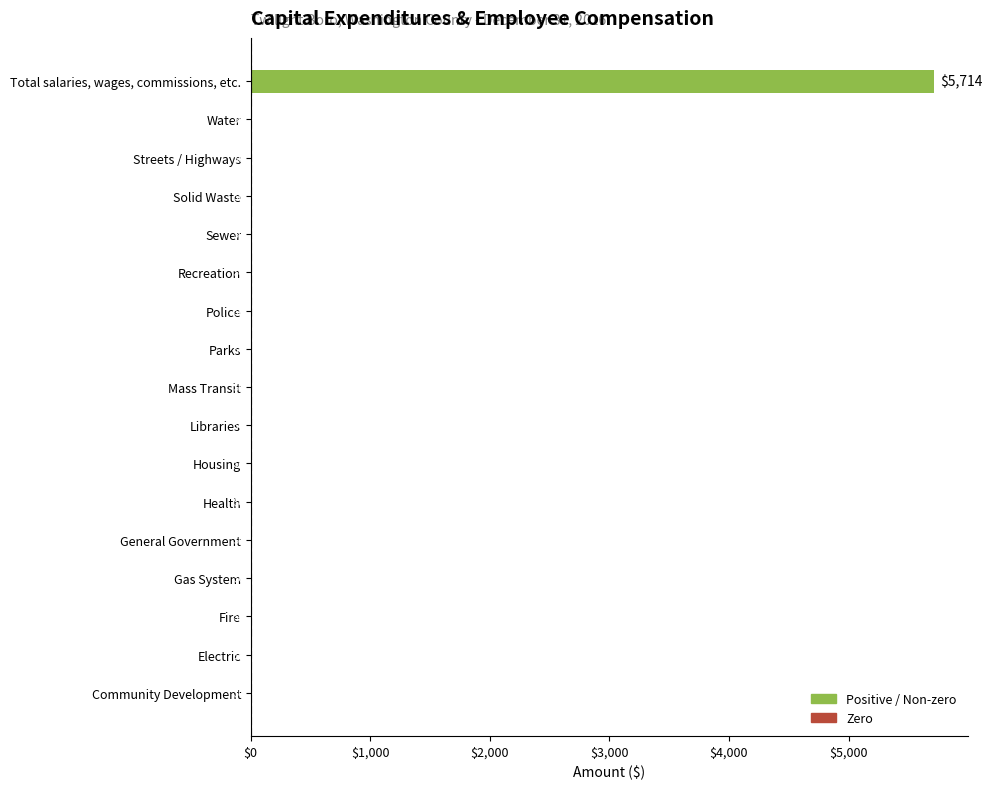

What is the average value?

336